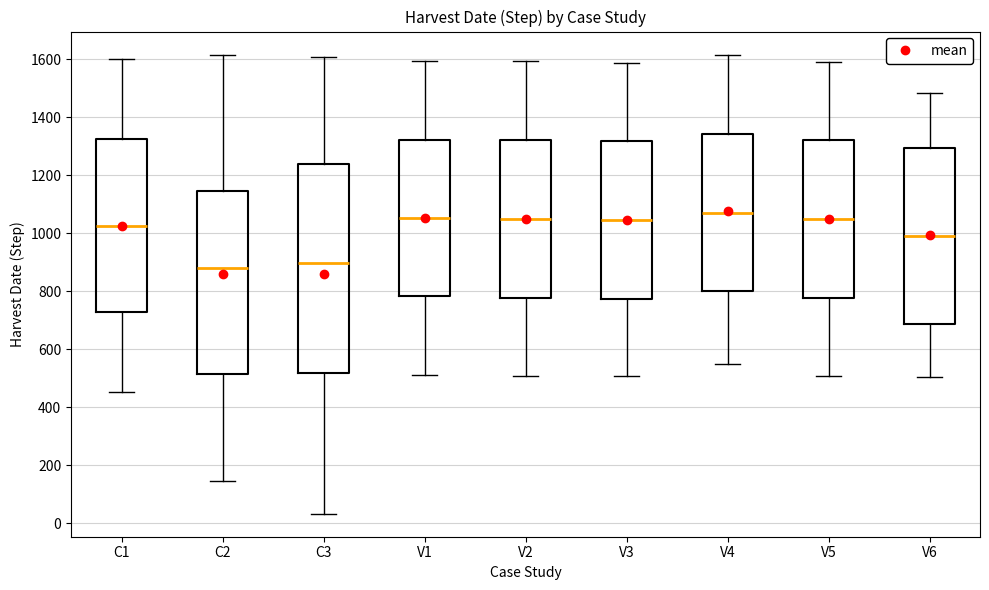

Reading left to right, transcribe this box plot: for each box, give where its median line is, the range the box spans, and where its two whiskers end, as read against the y-axis. The values are not printed on the chart, so give them approximately, as read against the axis.

C1: median 1020, box 720 to 1320, whiskers 460 to 1600
C2: median 880, box 520 to 1140, whiskers 140 to 1620
C3: median 900, box 520 to 1240, whiskers 40 to 1600
V1: median 1060, box 780 to 1320, whiskers 520 to 1600
V2: median 1060, box 780 to 1320, whiskers 500 to 1600
V3: median 1040, box 780 to 1320, whiskers 500 to 1580
V4: median 1060, box 800 to 1340, whiskers 540 to 1620
V5: median 1040, box 780 to 1320, whiskers 500 to 1600
V6: median 1000, box 680 to 1300, whiskers 500 to 1480